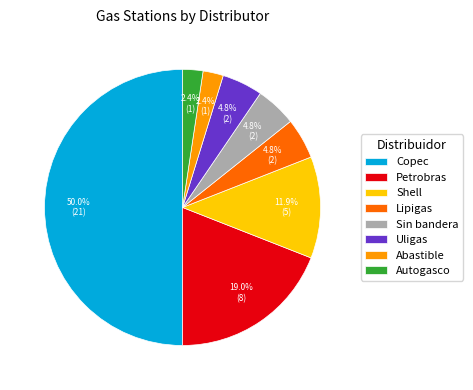

Does Lipigas account for over 50% of the chart?

No